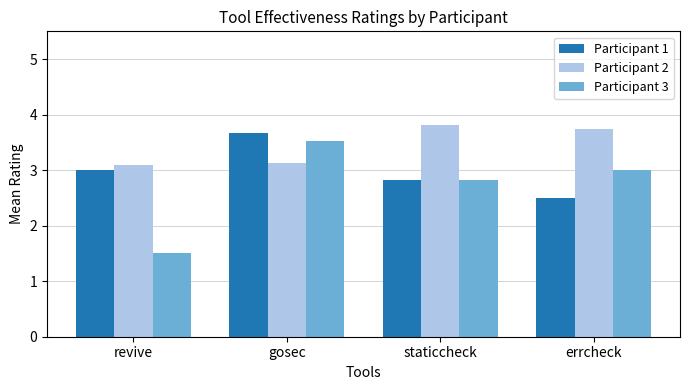

Which series has the largest total across all categories?

Participant 2